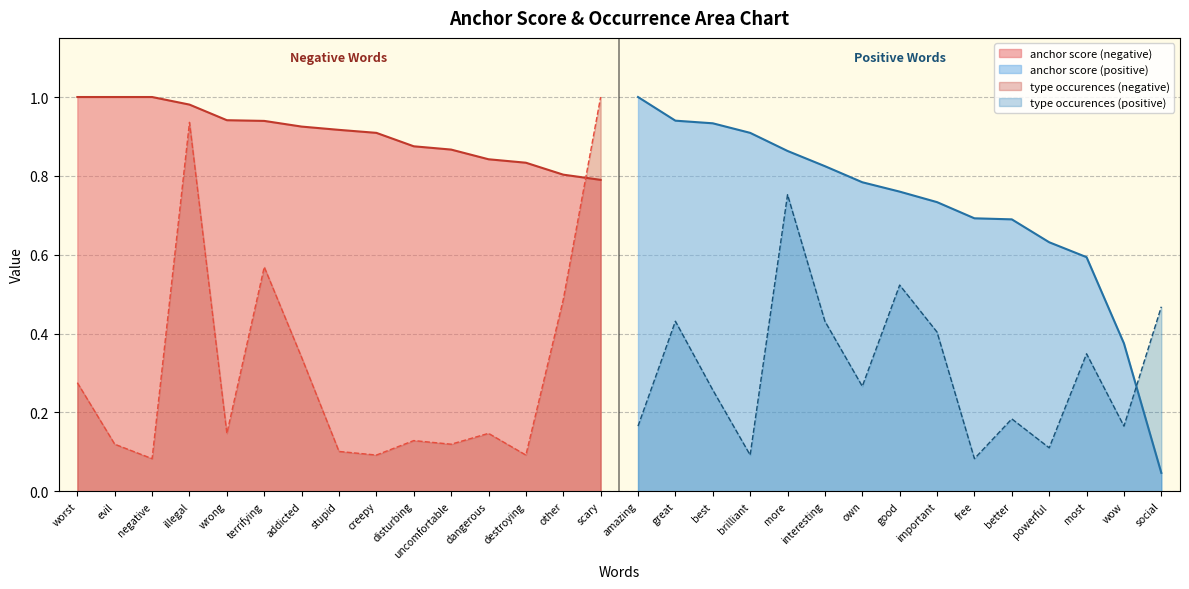

Is the value of anchor score (negative) at stupid greater than the value of type occurences (negative) at evil?

Yes